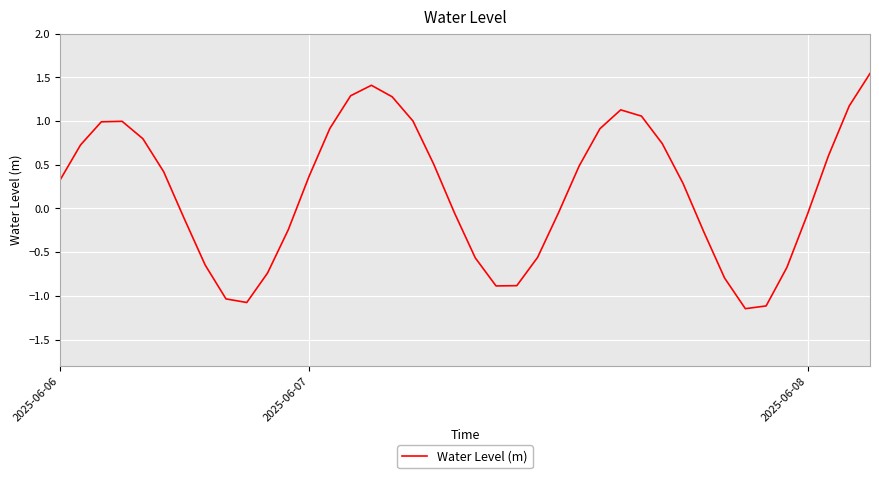

What is the difference between the maximum and minimum values?

2.7